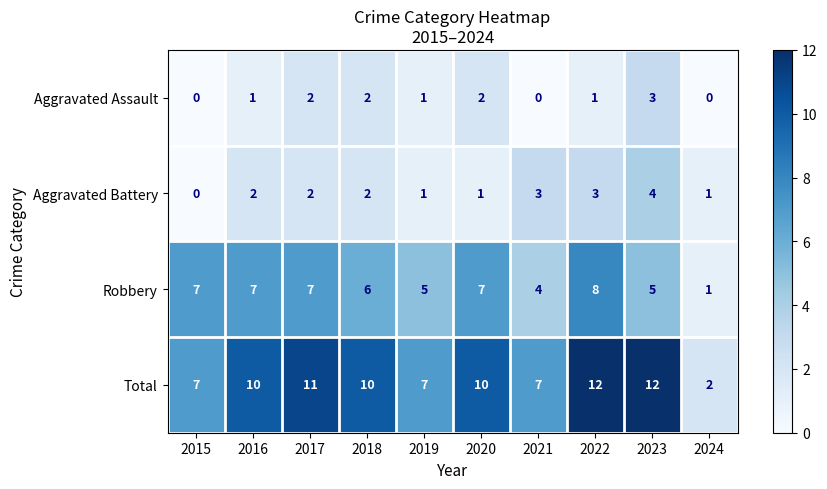

Read the Total value at 2022.

12